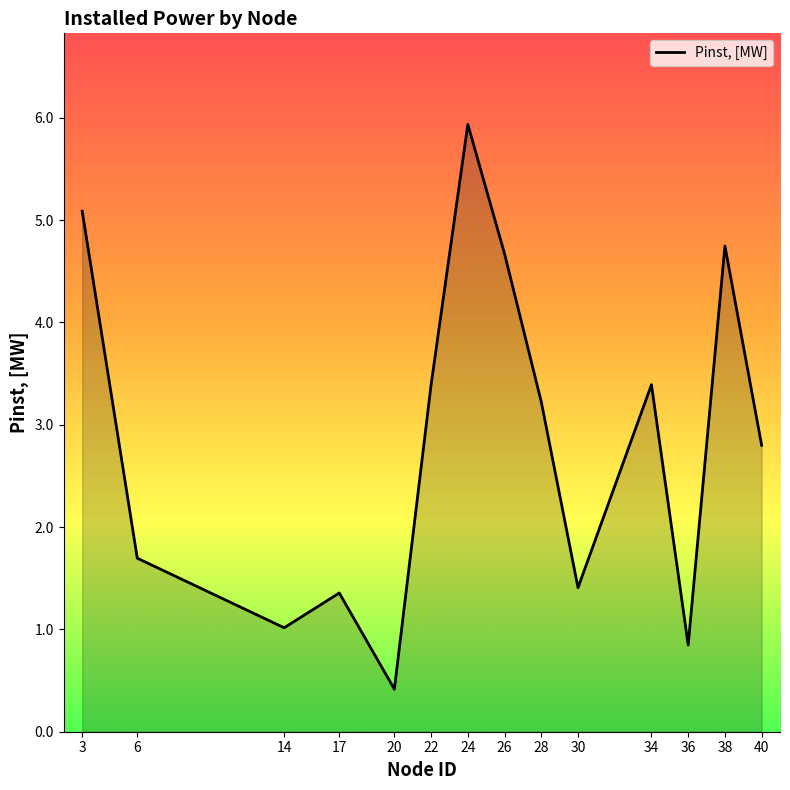

What is the minimum value shown in the chart?

0.4